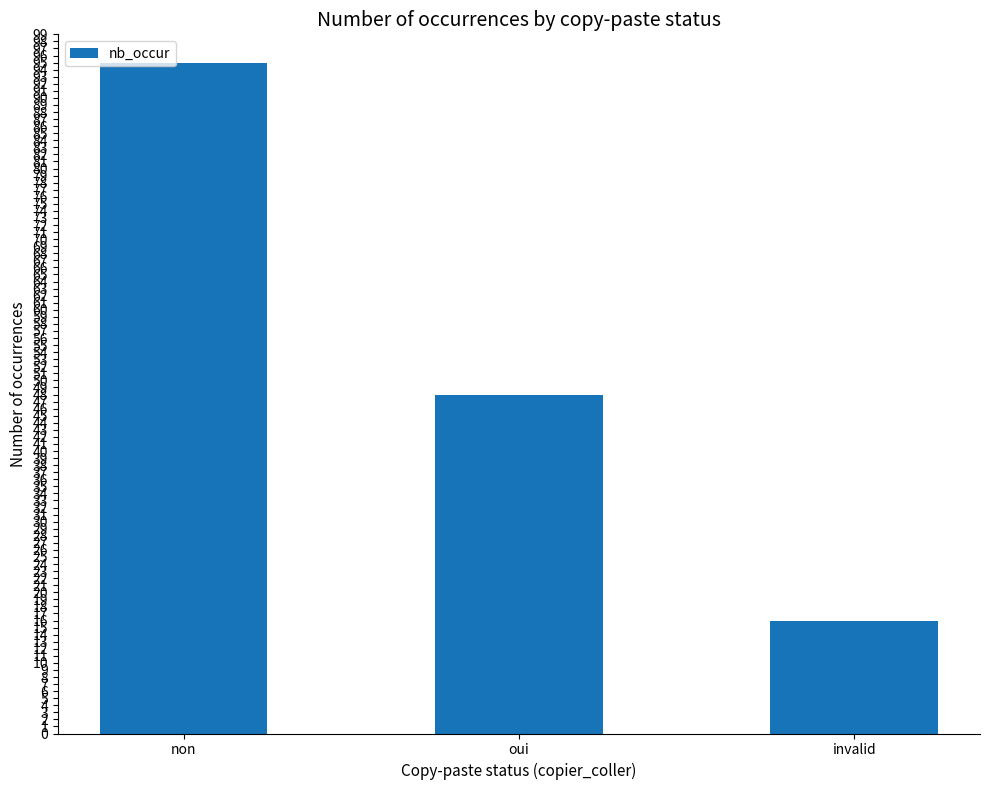

Does the chart contain any negative values?

No